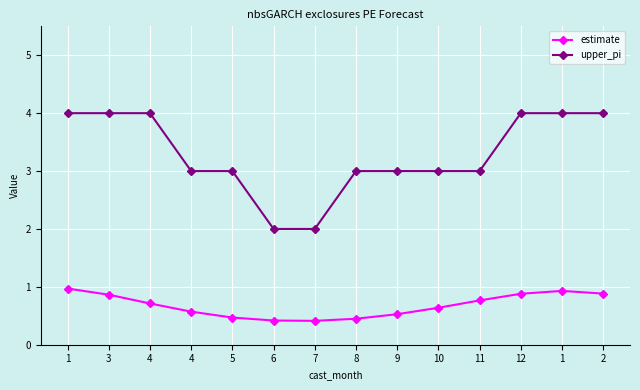

Where does the upper_pi series first go above 3?

1